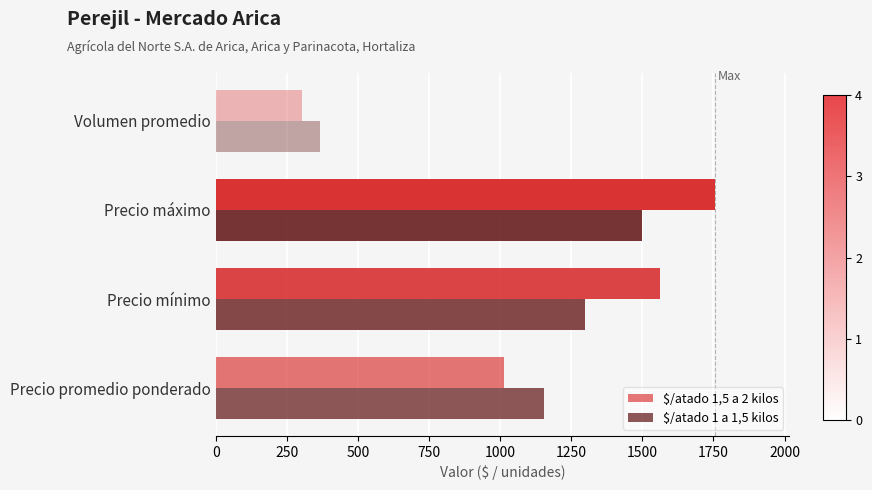

What is the spread (max minus min) of values at Precio máximo?

254